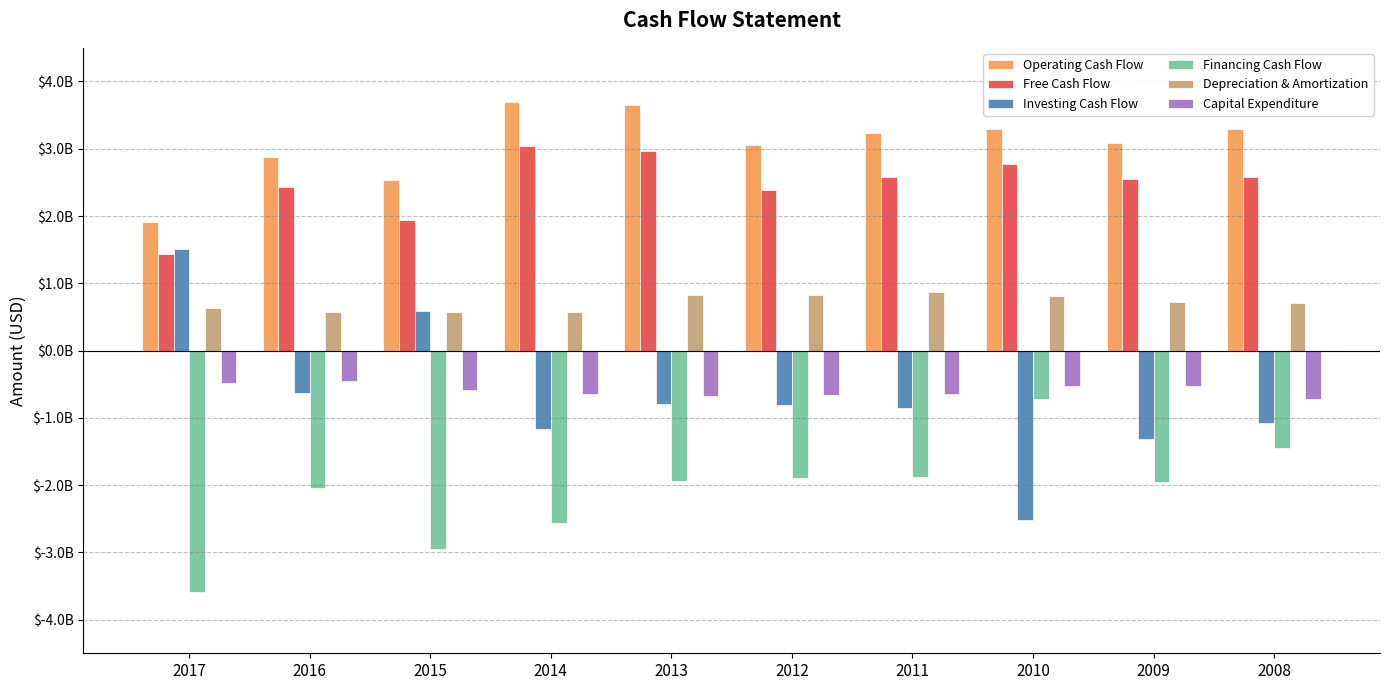

What are all the series names shown in the legend?

Operating Cash Flow, Free Cash Flow, Investing Cash Flow, Financing Cash Flow, Depreciation & Amortization, Capital Expenditure